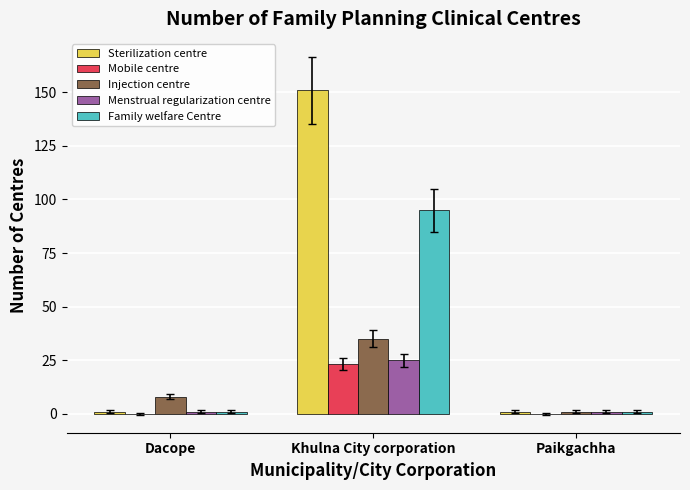

How many categories are shown in the chart?

3